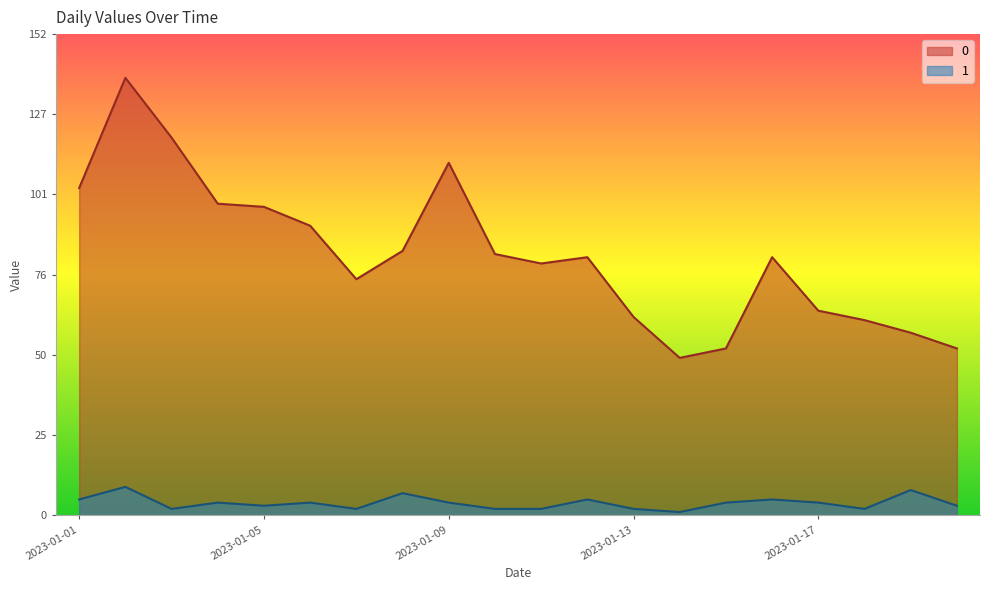

What is the spread (max minus min) of values at 2023-01-04?

95